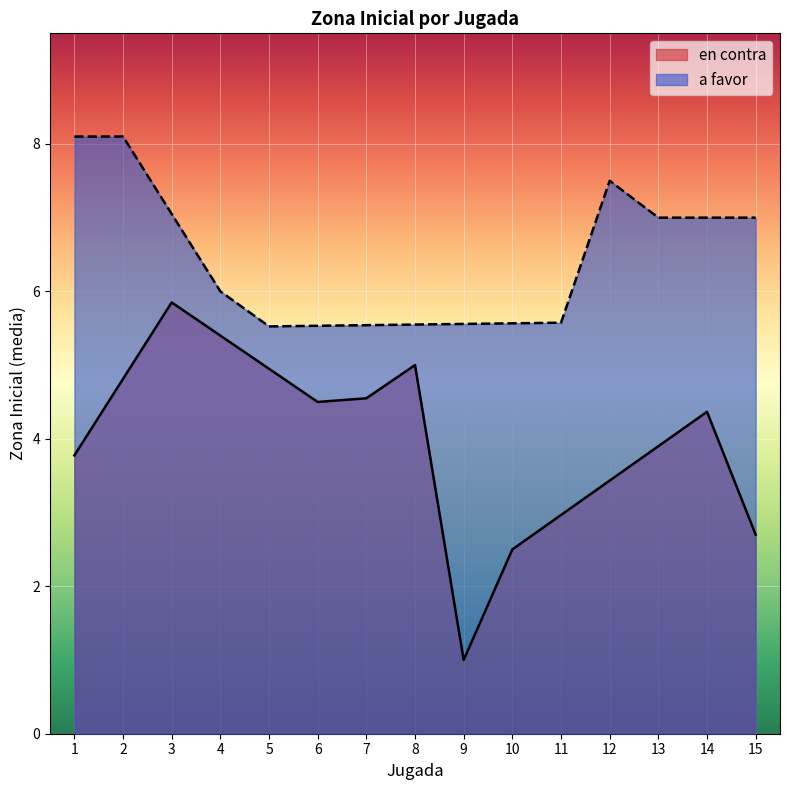

The value of a favor at 2 is 2. True or false?

False